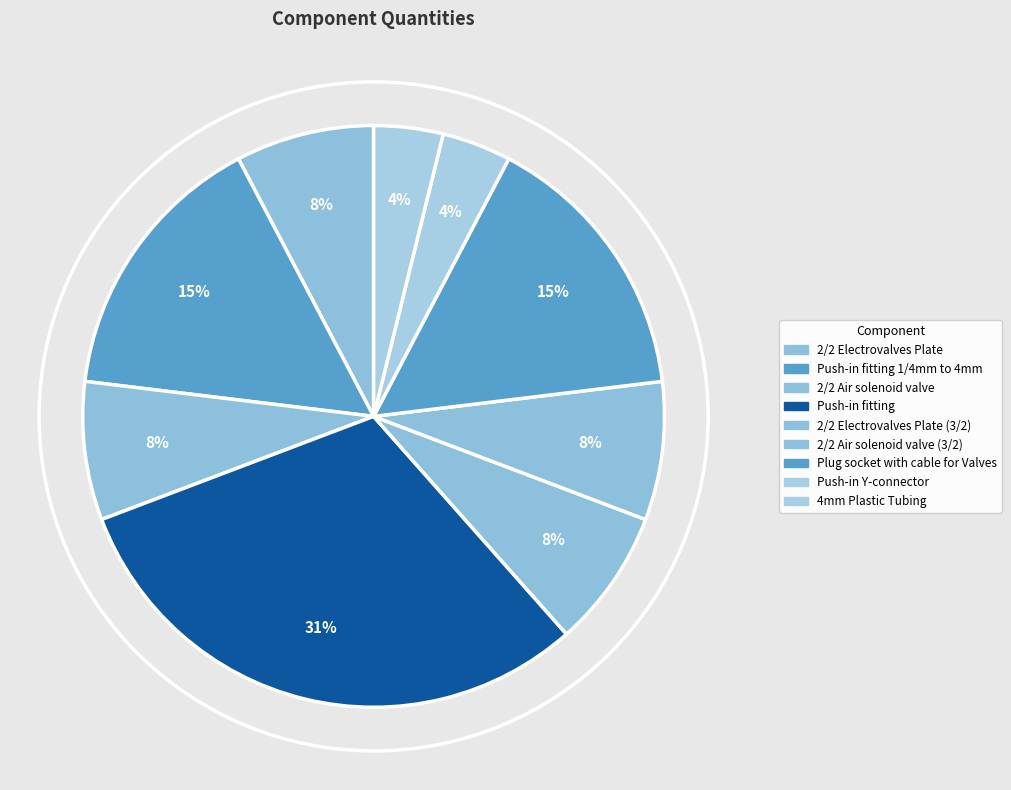

Count the number of slices in the pie.

9